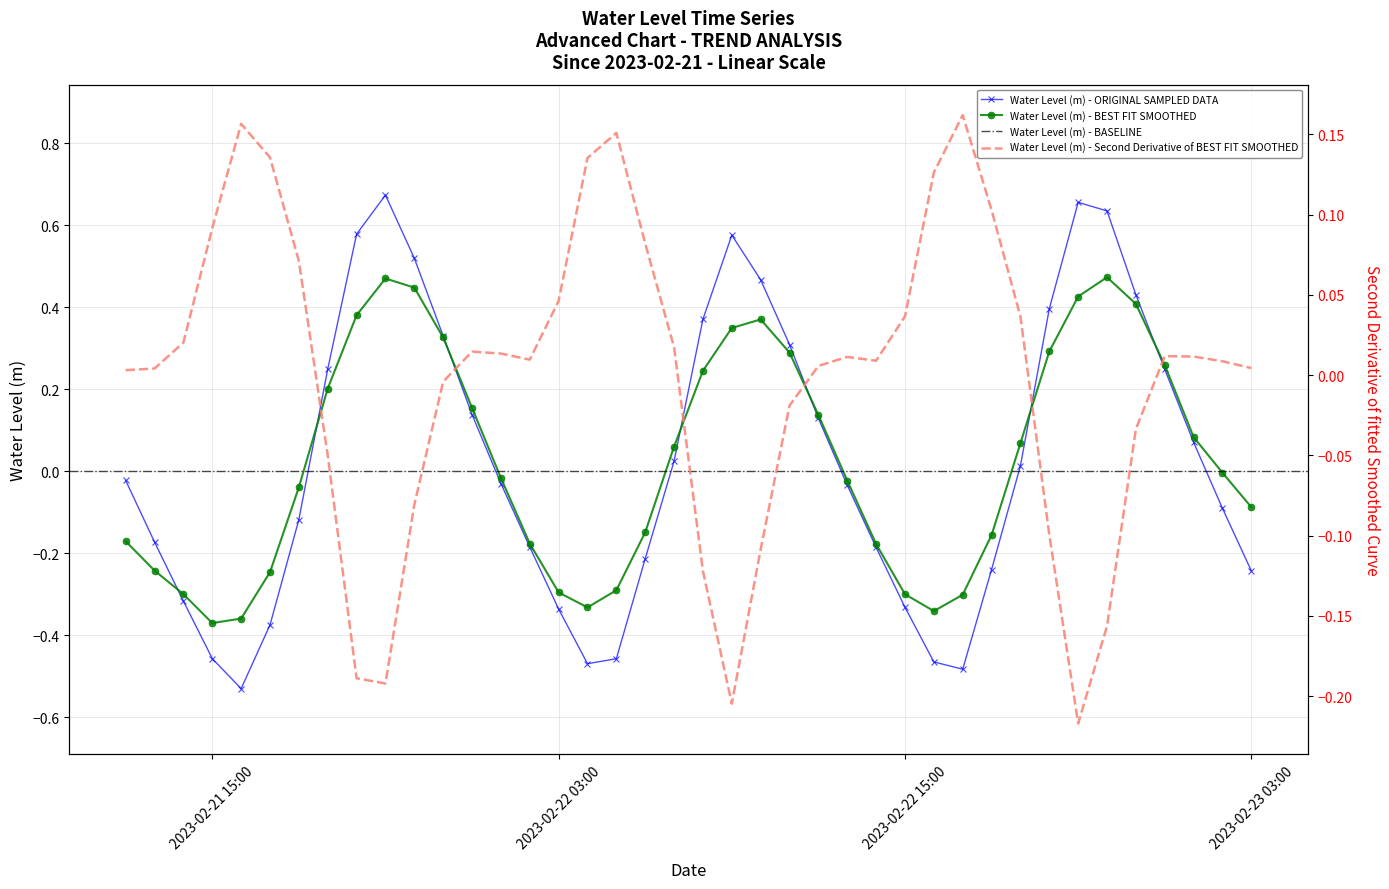

How many values are below 0?

21